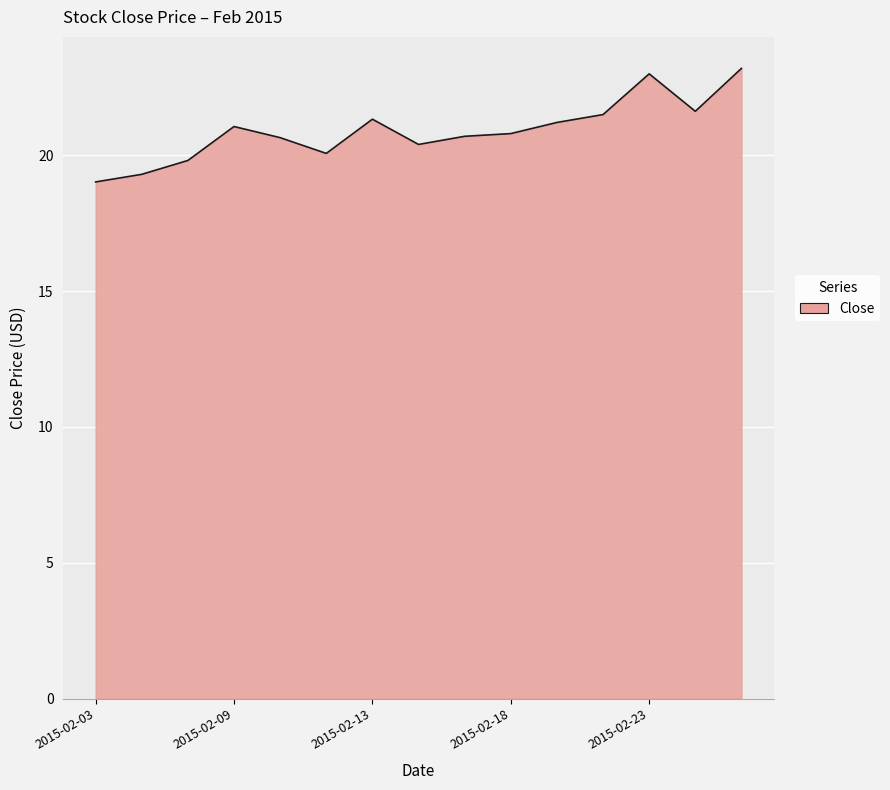

What is the greatest value displayed?

23.2